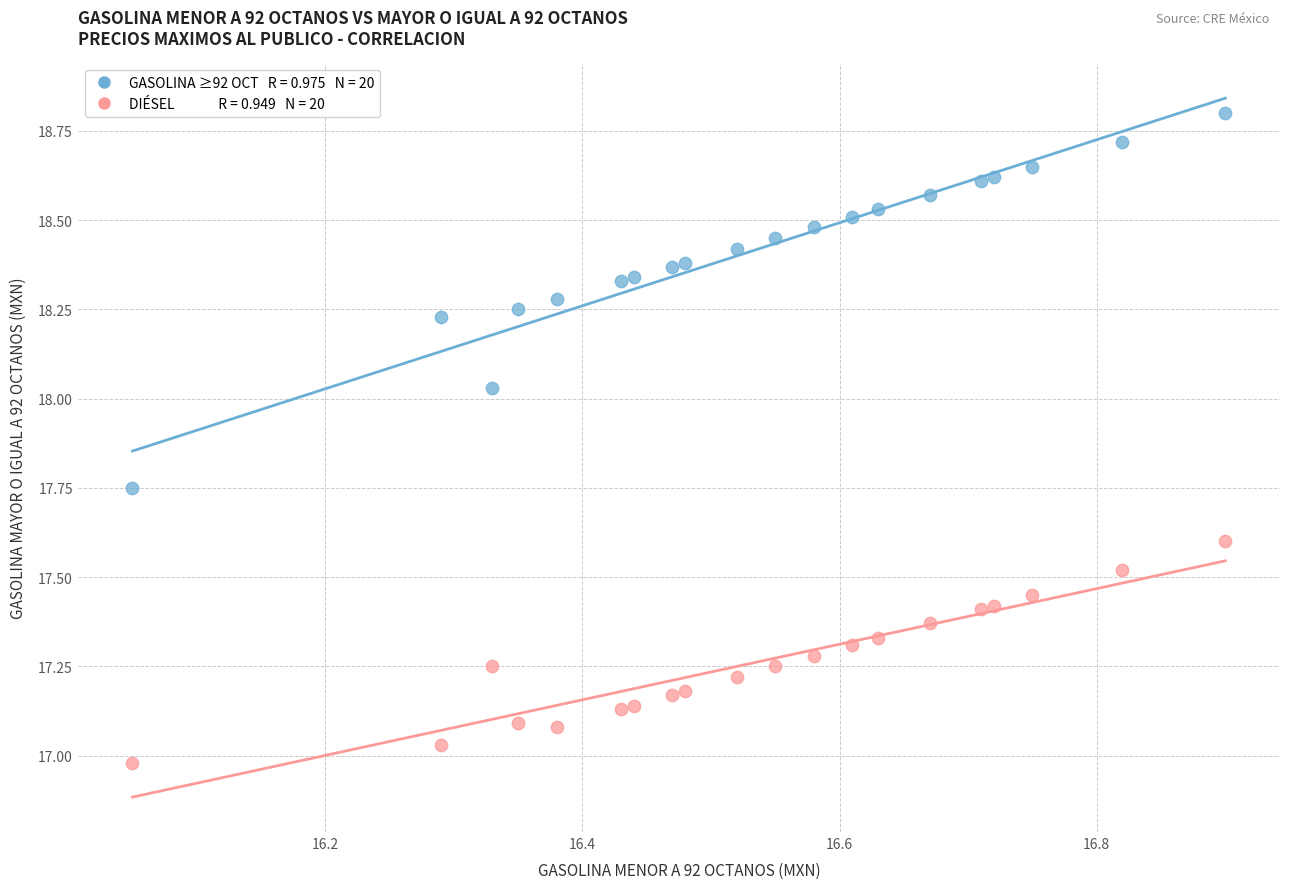

Across all data points, what is the range of Y values (max minus min)?

1.8